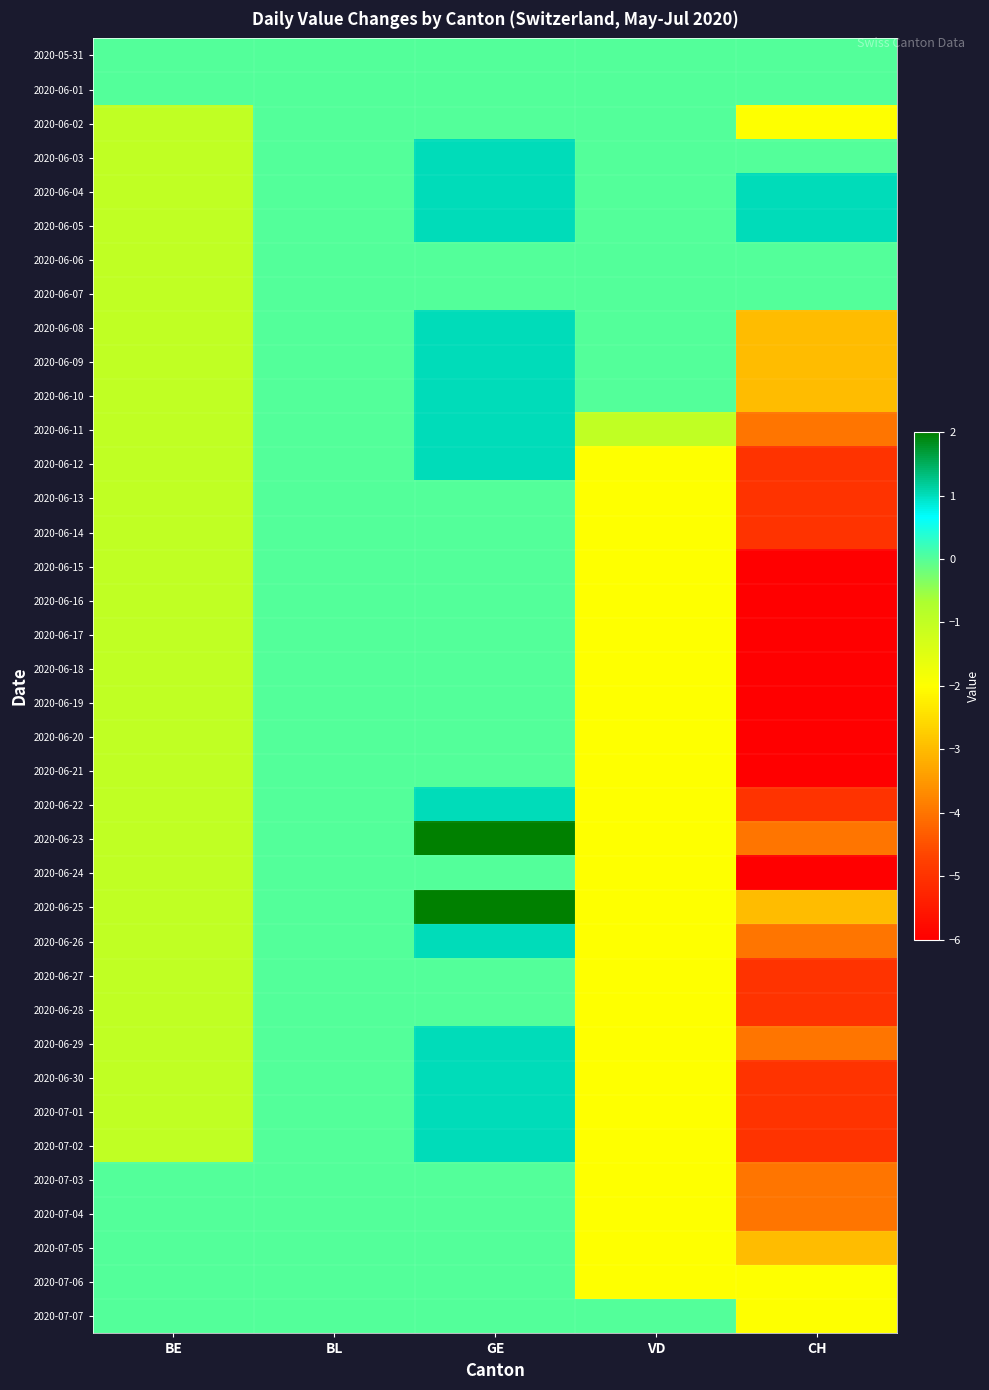

Rank the series by their maximum value, from highest to lowest.

2020-06-23, 2020-06-25, 2020-06-03, 2020-06-04, 2020-06-05, 2020-06-08, 2020-06-09, 2020-06-10, 2020-06-11, 2020-06-12, 2020-06-22, 2020-06-26, 2020-06-29, 2020-06-30, 2020-07-01, 2020-07-02, 2020-05-31, 2020-06-01, 2020-06-02, 2020-06-06, 2020-06-07, 2020-06-13, 2020-06-14, 2020-06-15, 2020-06-16, 2020-06-17, 2020-06-18, 2020-06-19, 2020-06-20, 2020-06-21, 2020-06-24, 2020-06-27, 2020-06-28, 2020-07-03, 2020-07-04, 2020-07-05, 2020-07-06, 2020-07-07